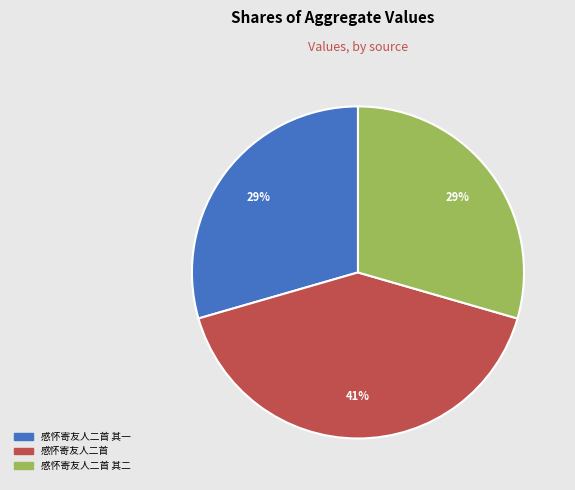

Is there a majority slice in this chart?

No